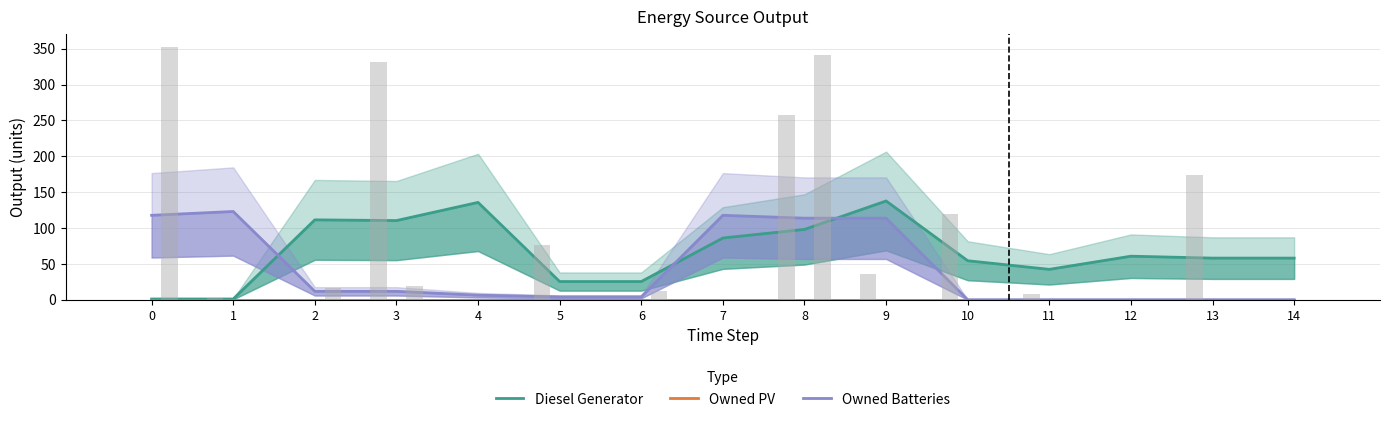

At 11, list the series in order from smallest to largest.

Owned PV, Owned Batteries, Diesel Generator